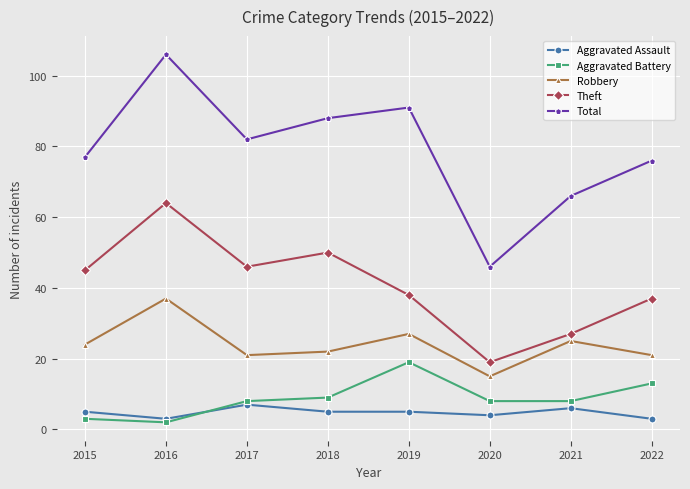

Which category has the highest value in the Robbery series?

2016